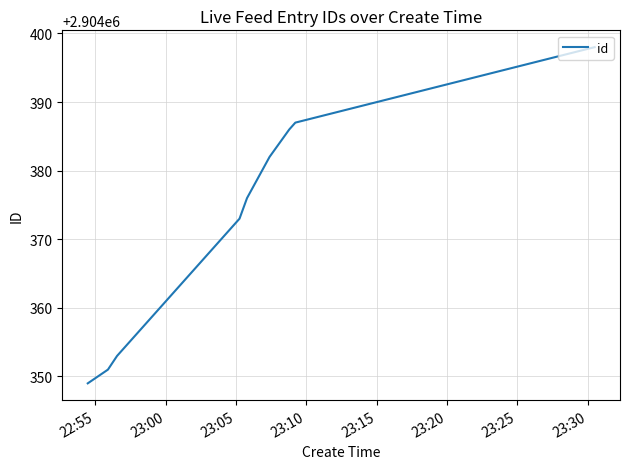

What is the sum of all values?

26139355